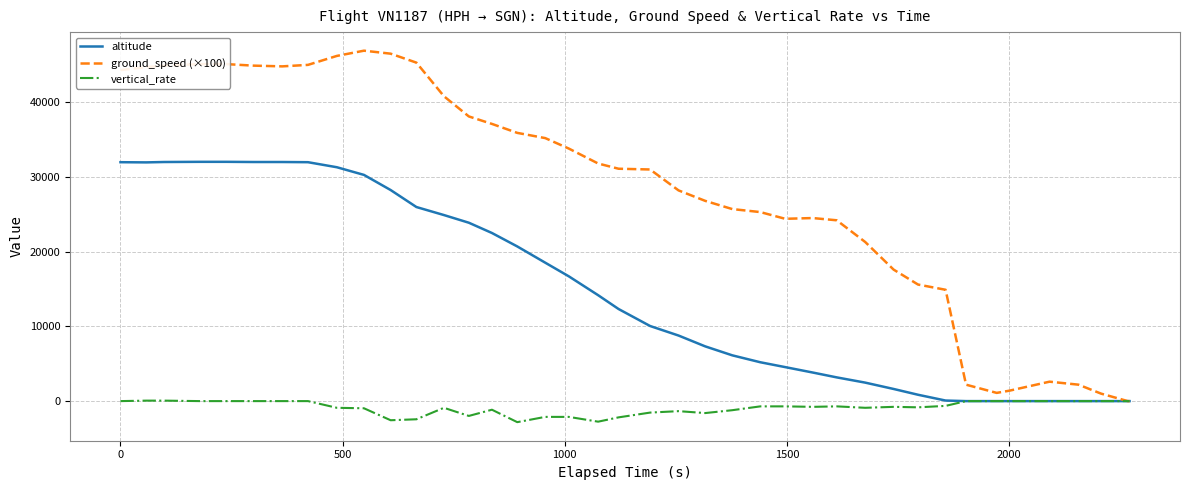

What is the maximum value shown in the chart?

46900